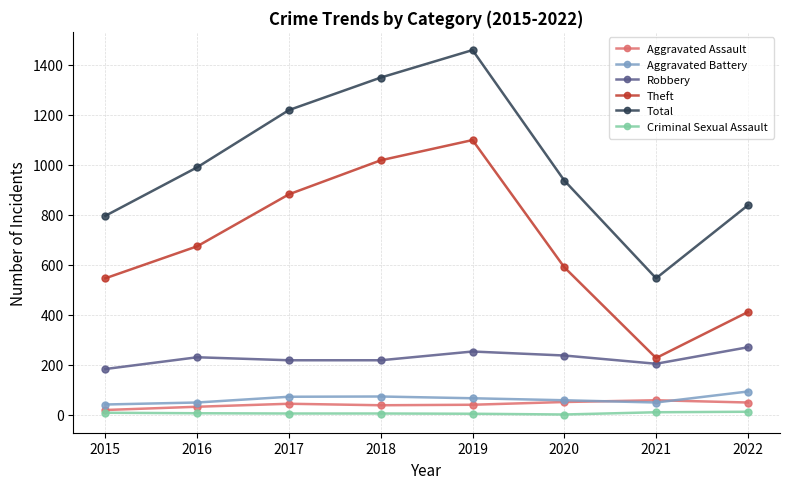

How many lines are shown in the chart?

6